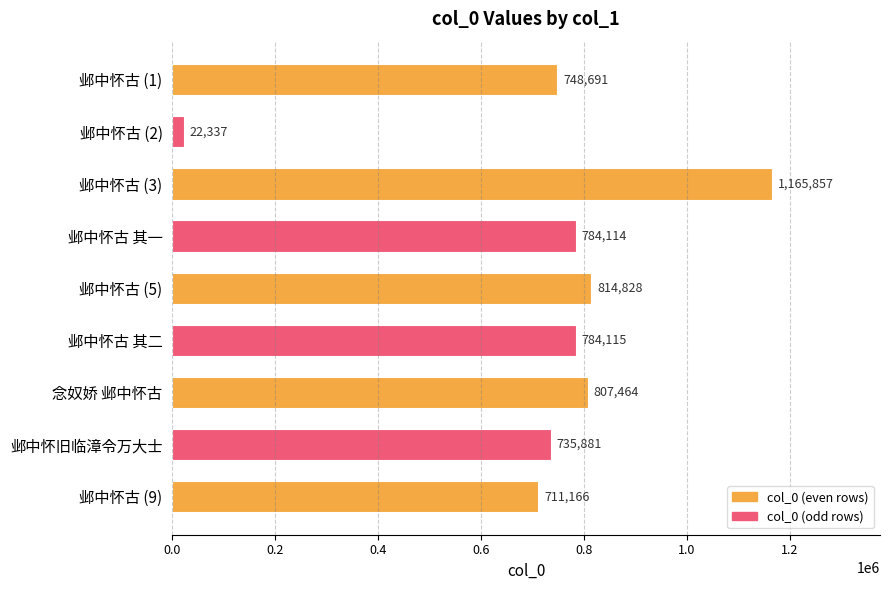

Rank the categories by value from lowest to highest.

邺中怀古 (2), 邺中怀古 (9), 邺中怀旧临漳令万大士, 邺中怀古 (1), 邺中怀古 其一, 邺中怀古 其二, 念奴娇 邺中怀古, 邺中怀古 (5), 邺中怀古 (3)